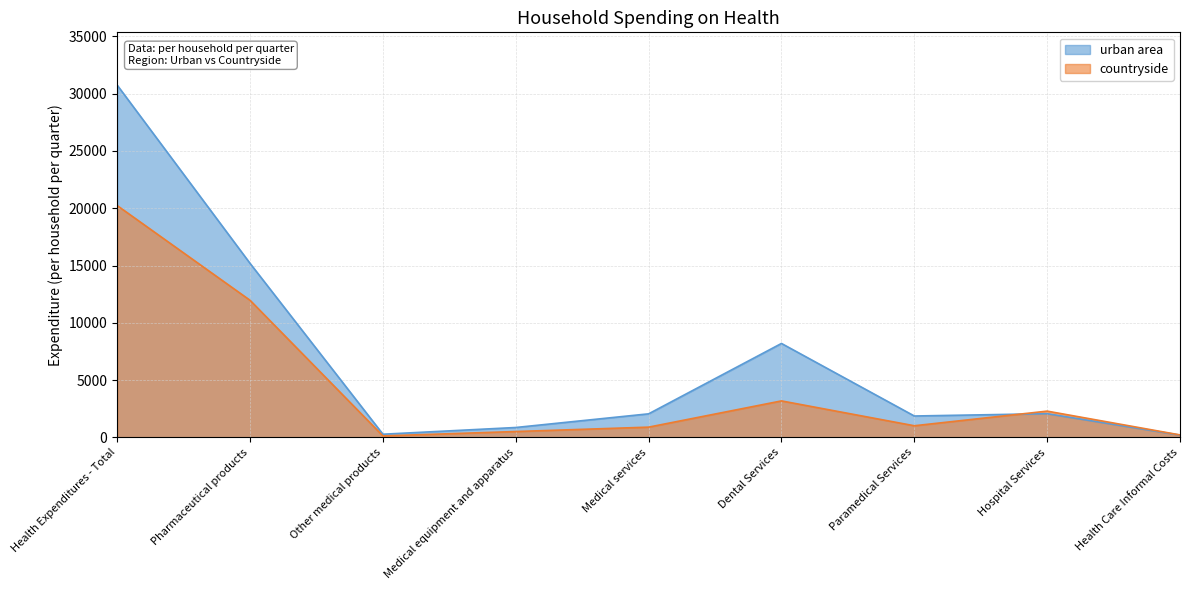

At which label does countryside first exceed 1019?

Health Expenditures - Total